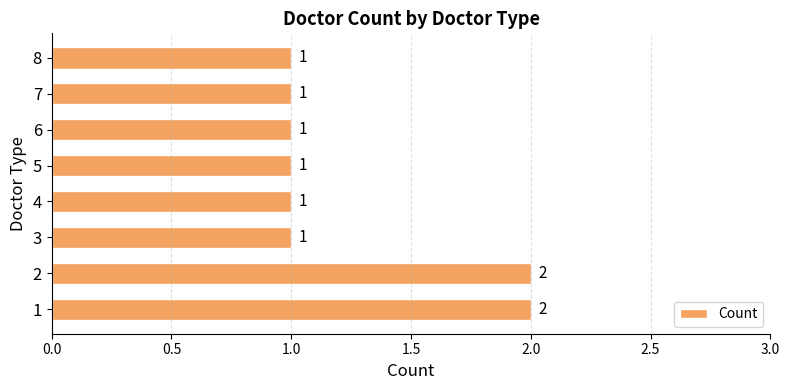

What is the ratio of the value at 7 to the value at 1?

0.5